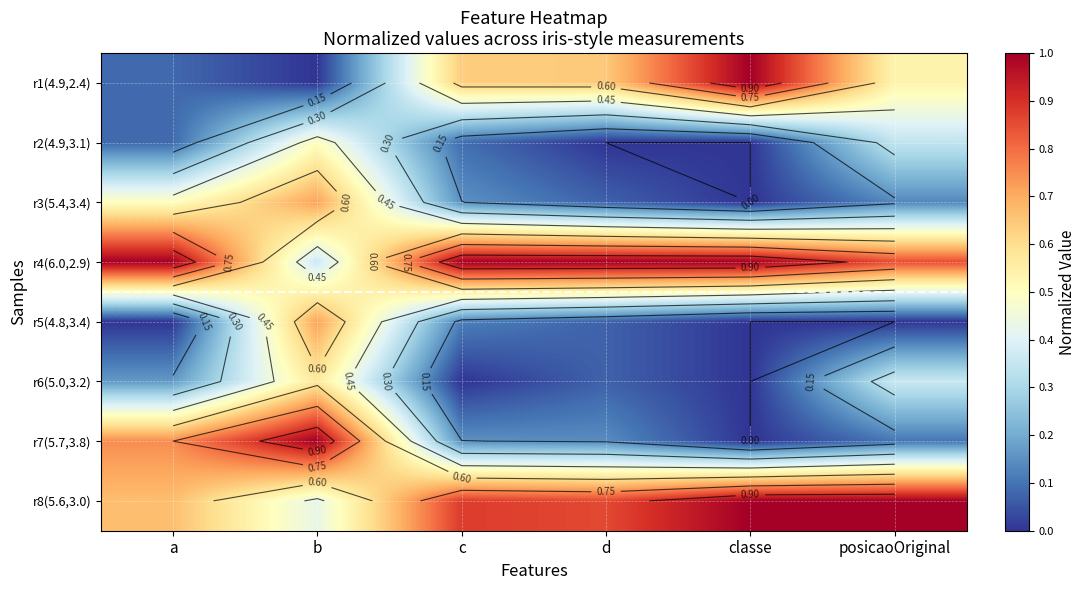

At which category is the sum across all series the highest?

b